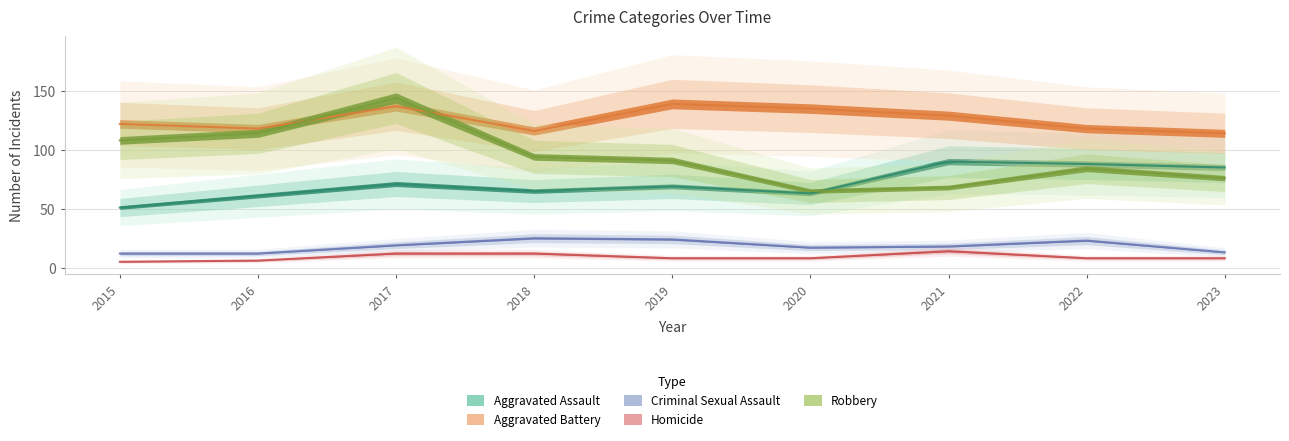

How many categories are shown in the chart?

9